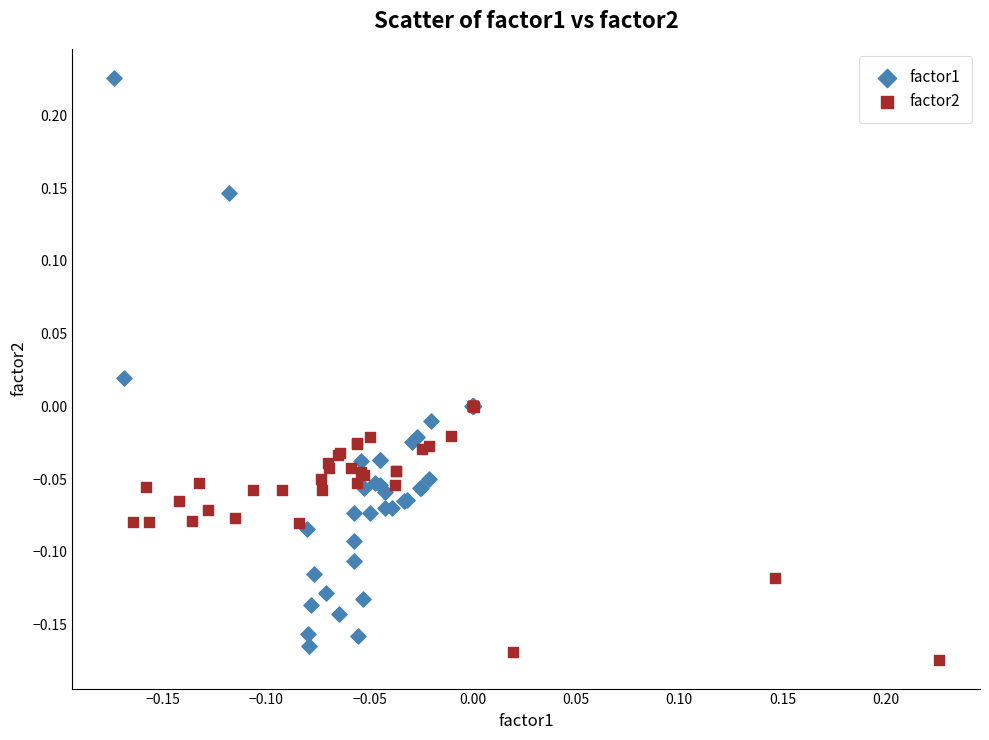

Which series contains the highest Y value?

factor1